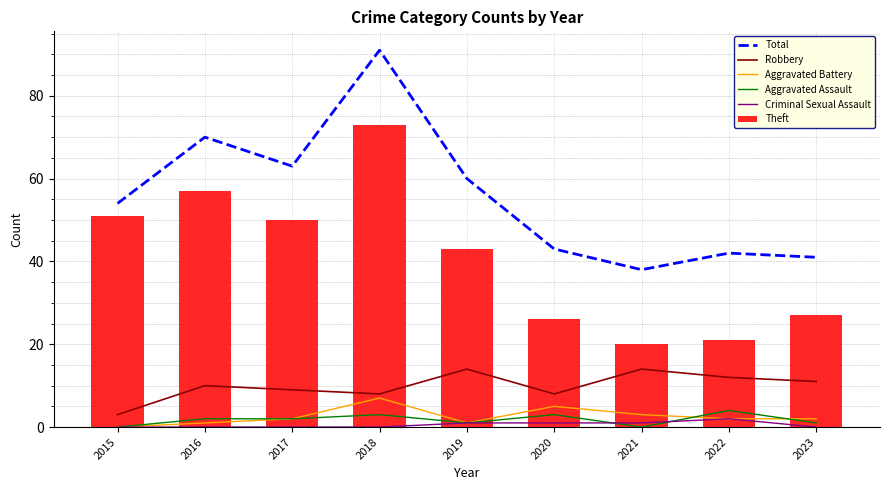

Which category has the highest value in the Criminal Sexual Assault series?

2022